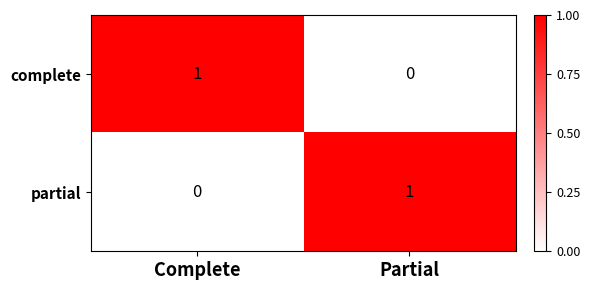

What is the spread (max minus min) of values at Complete?

1